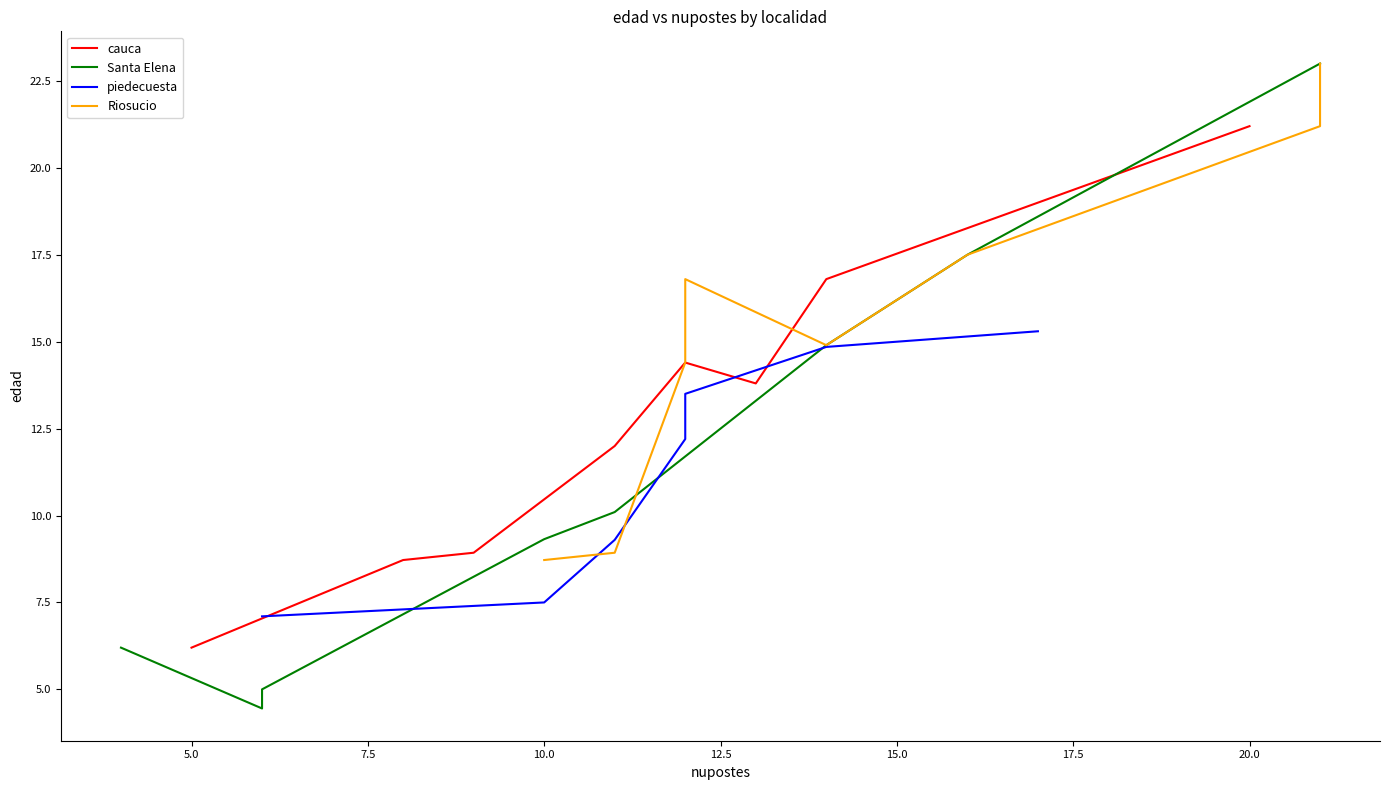

The value of cauca at 20.0 is 28.9. True or false?

False